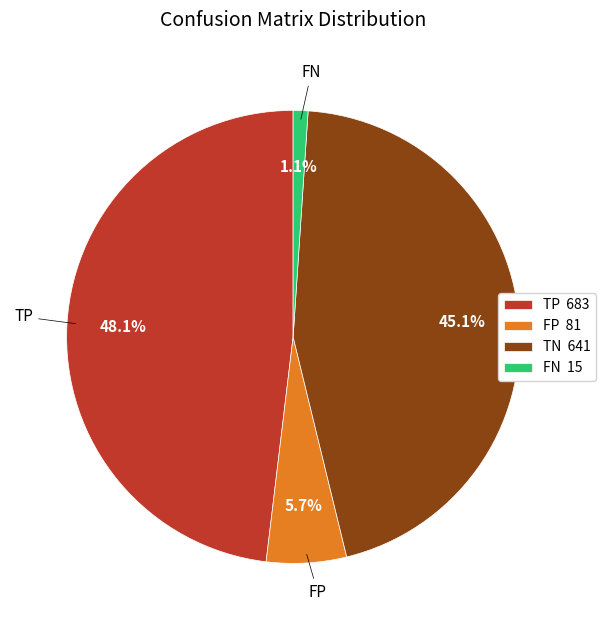

How many segments does this pie chart have?

4